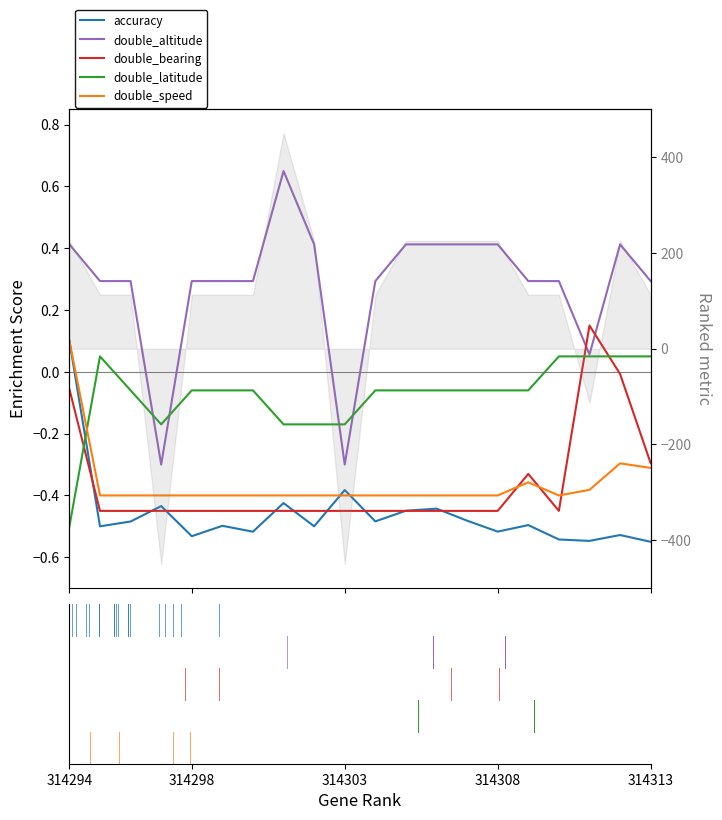

Where is accuracy nearest to the value 0?

314313